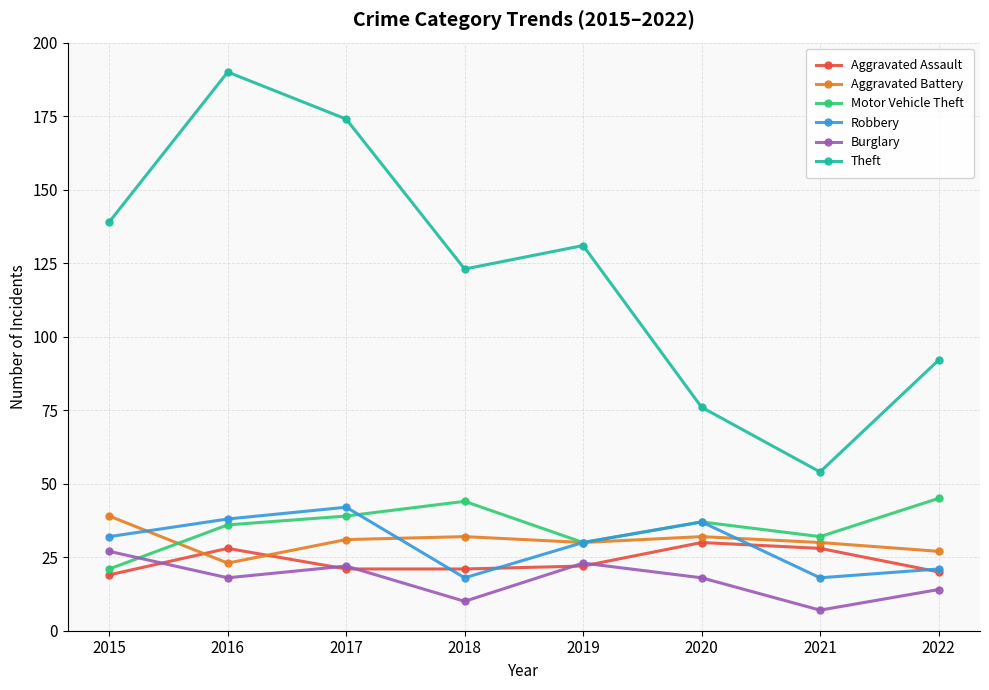

What is the value of the Robbery point at the 4th from the left?

18